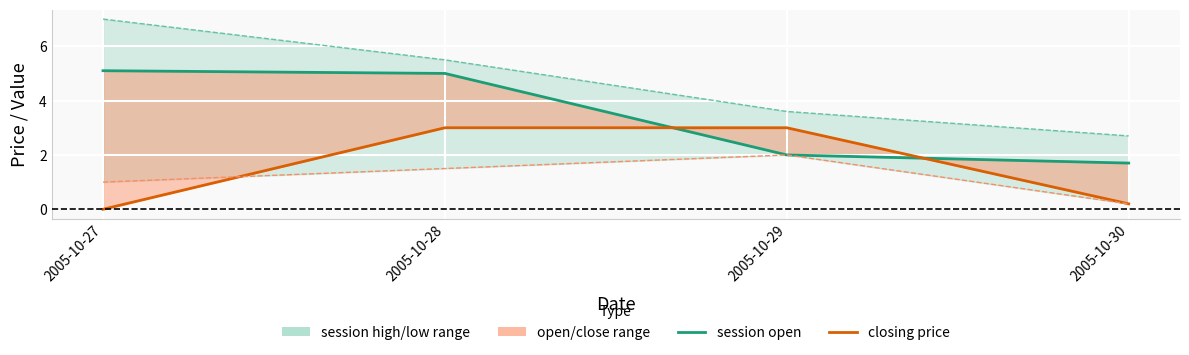

Which has a higher value, 2005-10-27 or 2005-10-30?

2005-10-27